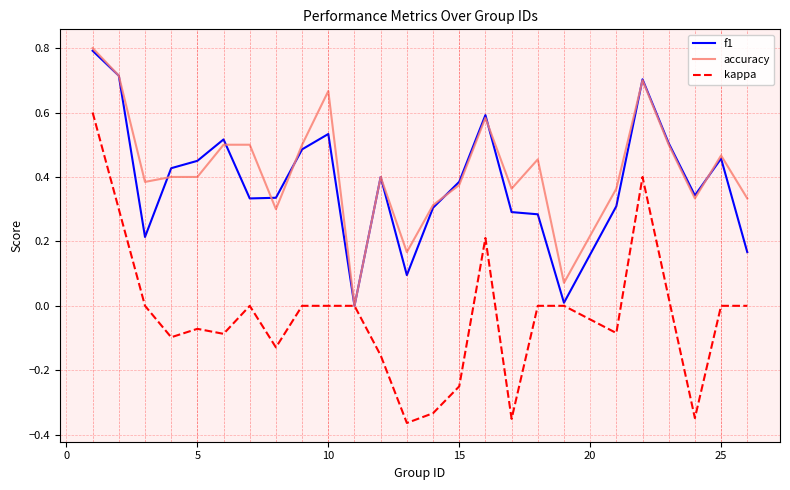

Which series has the widest spread of values?

kappa